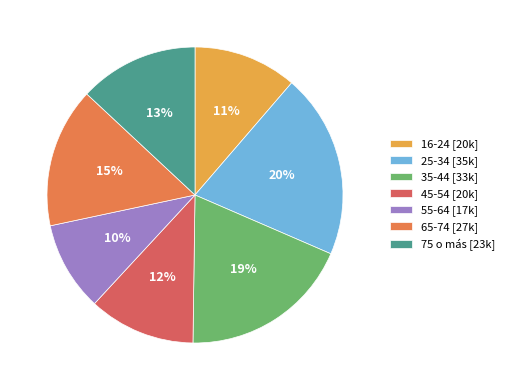

To the nearest percent, what is the average slice percentage?

14%